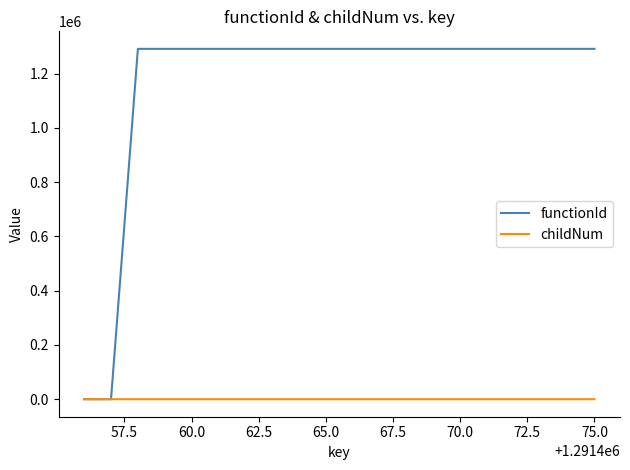

What is the difference between the maximum and minimum values in the functionId series?

1291457